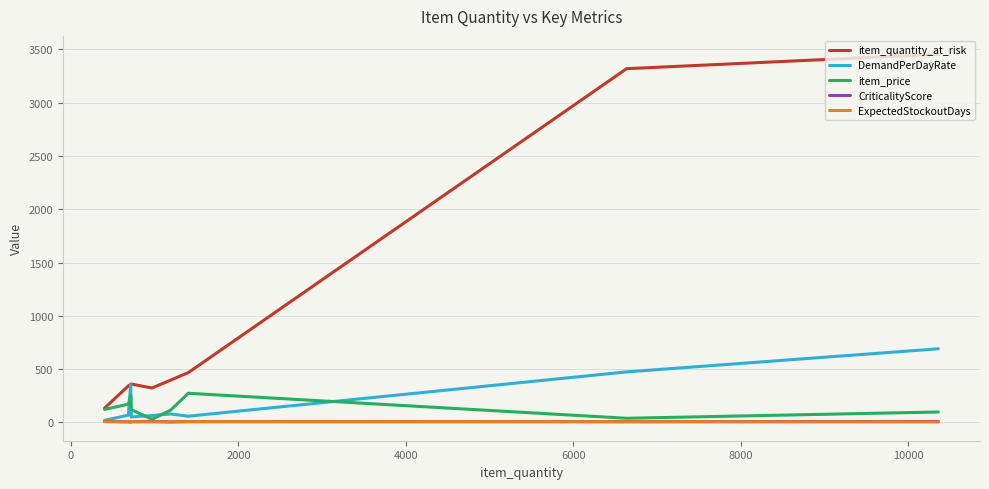

What is the sum of all ExpectedStockoutDays values?

50.0